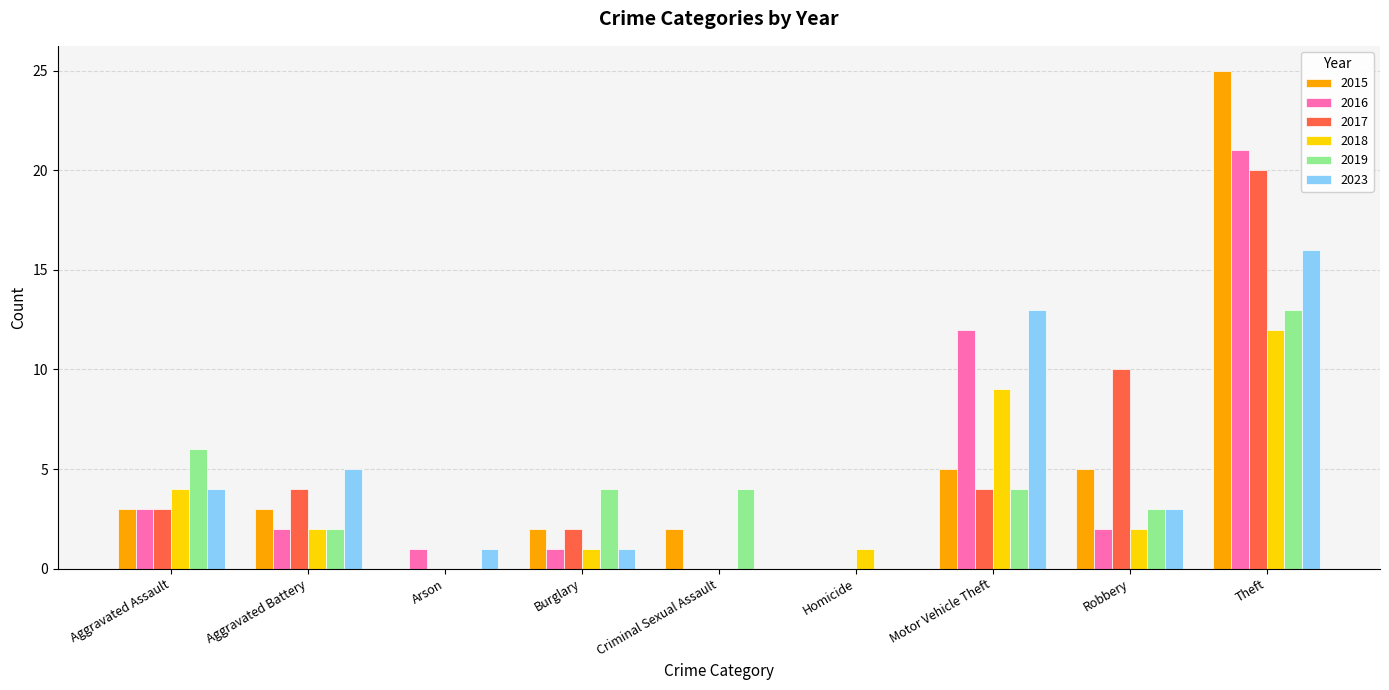

At which category does the chart reach its peak across all series?

Theft